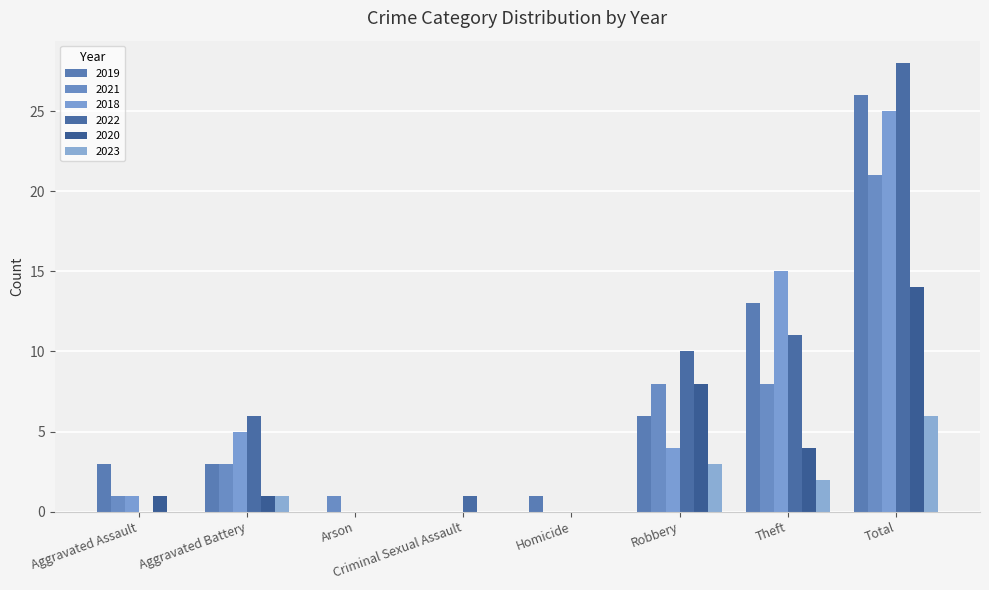

How many categories are shown in the chart?

8